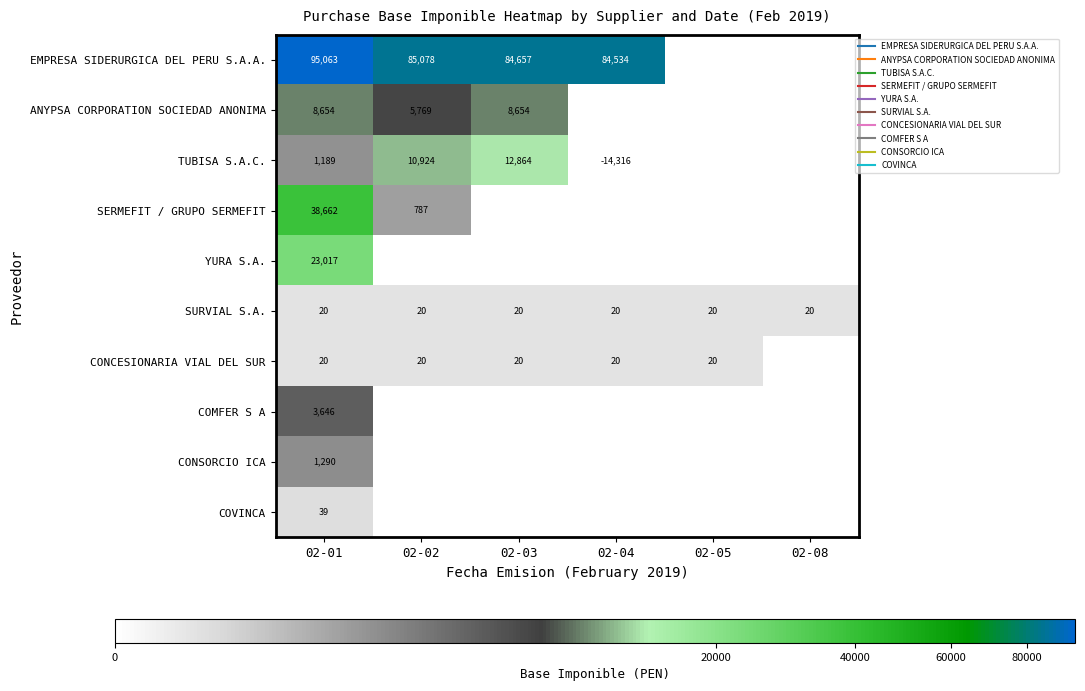

What is the highest value of the TUBISA S.A.C. series?

12864.4